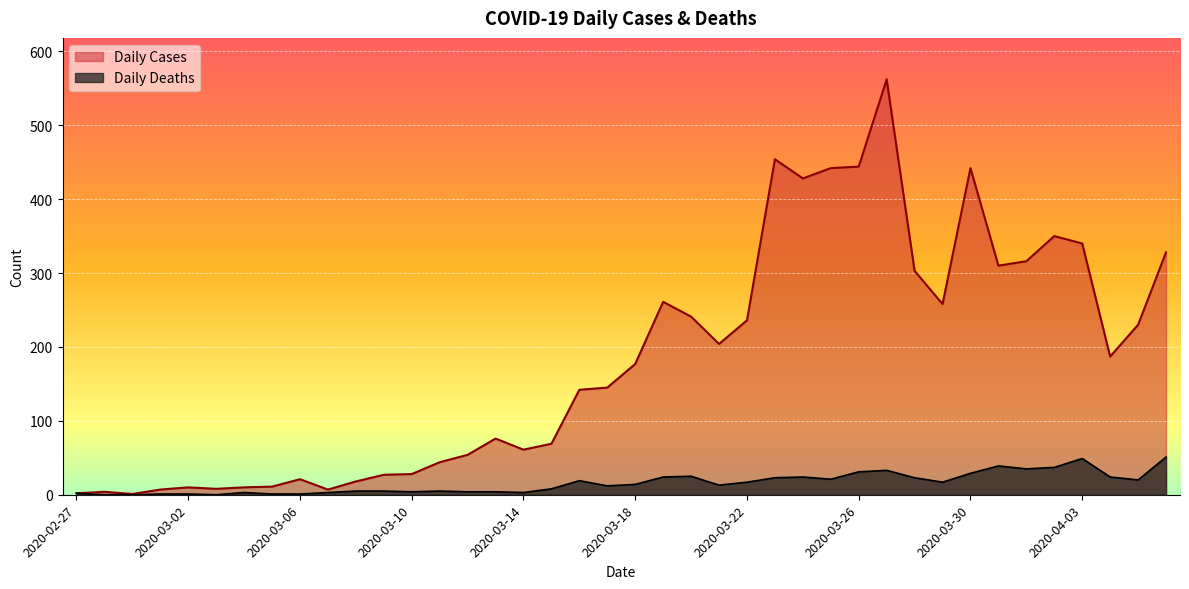

Does the chart display data point markers on the line(s)?

No